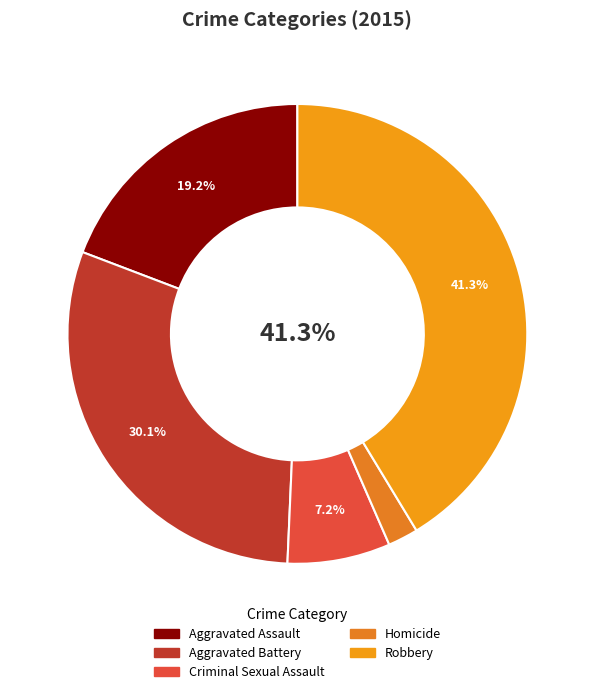

What is the smallest slice in the pie chart?

Homicide